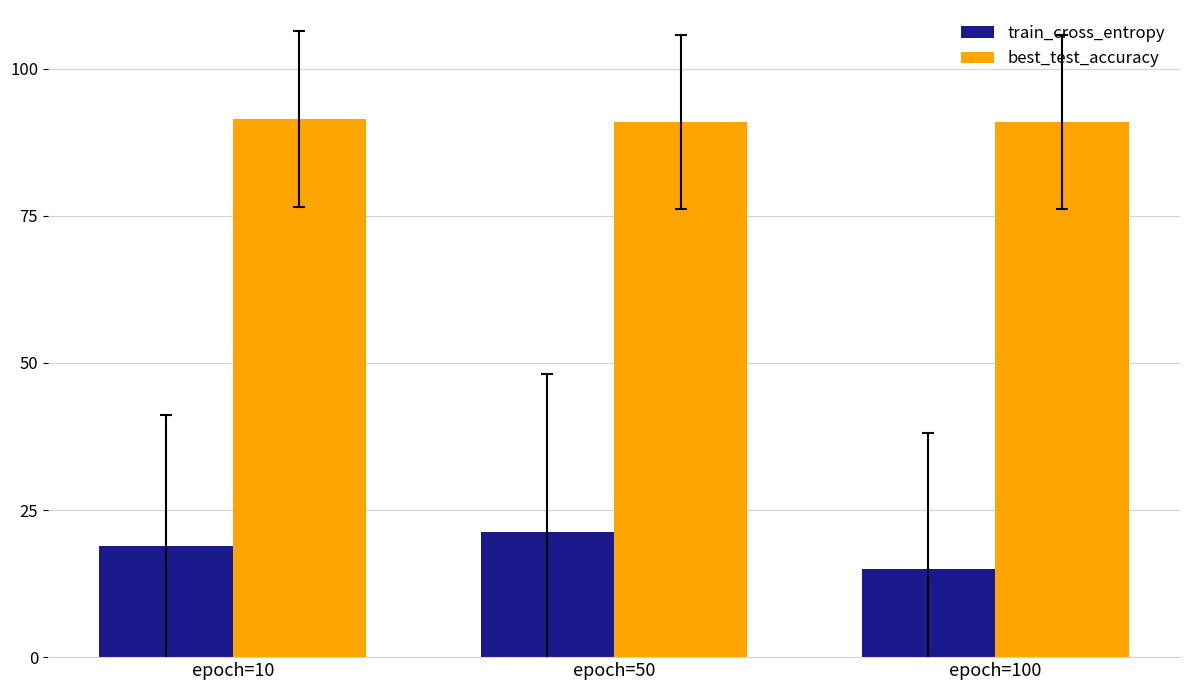

Count the number of categories in the chart.

3